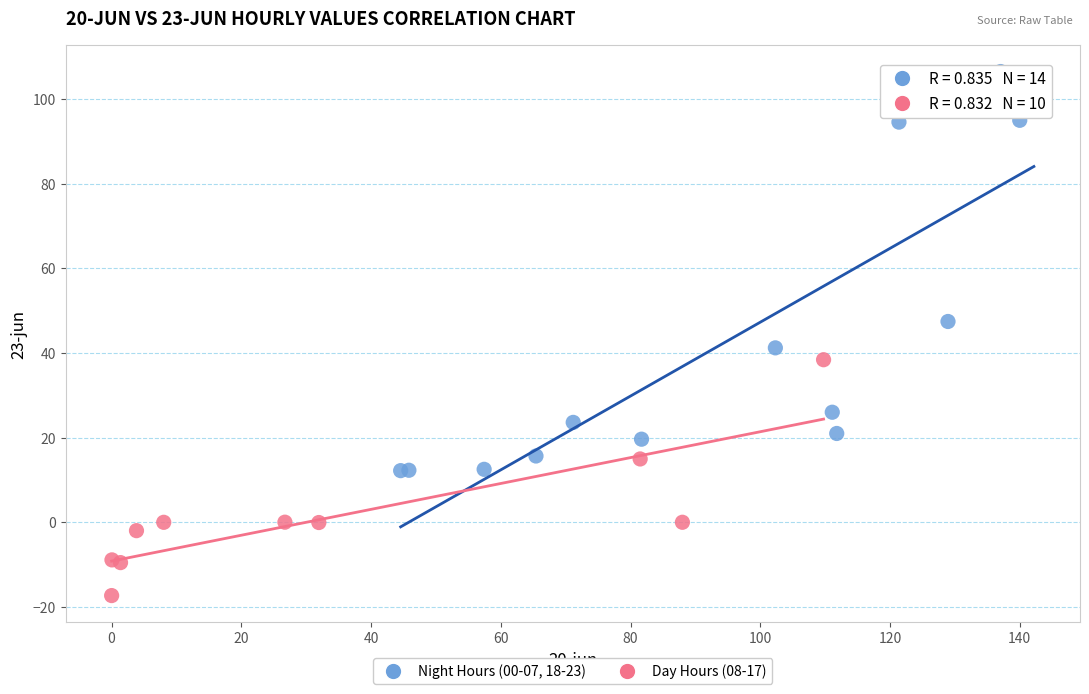

Which series reaches the maximum Y coordinate?

Night Hours (00-07, 18-23)